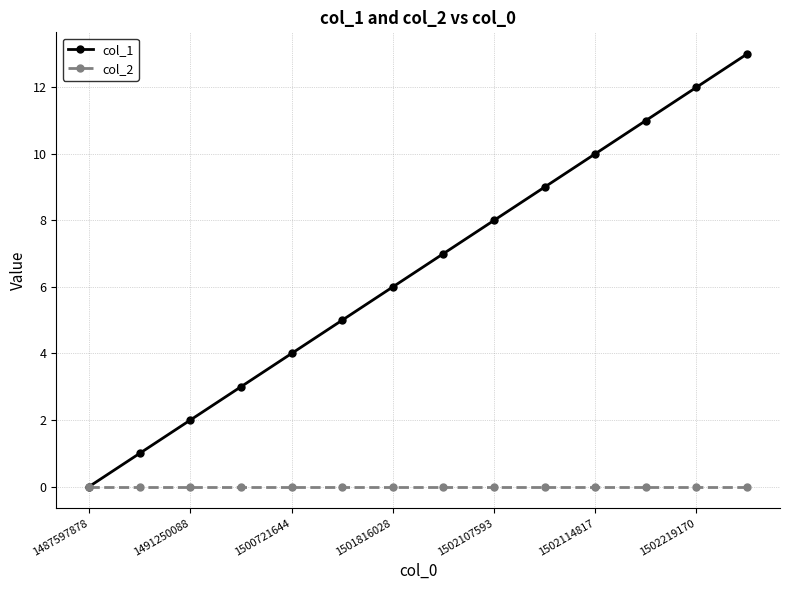

Rank the series by their average value, from highest to lowest.

col_1, col_2